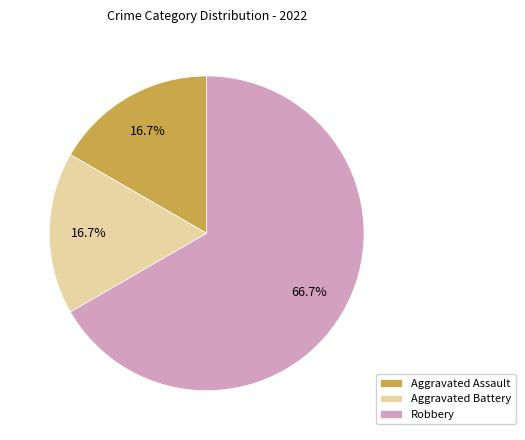

The Aggravated Assault slice represents 7% of the pie. True or false?

False